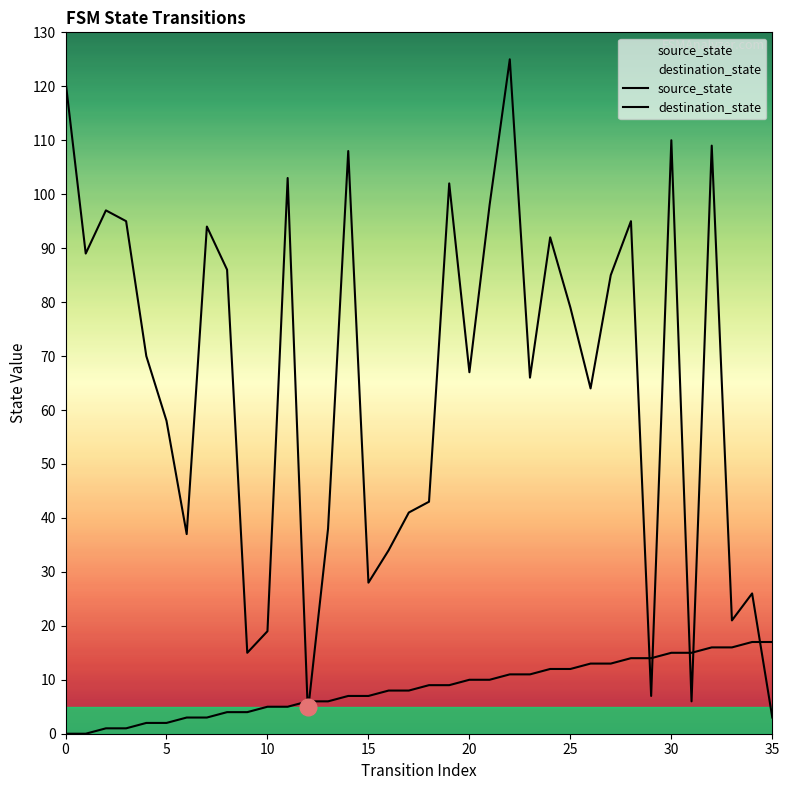

How many lines are shown in the chart?

2